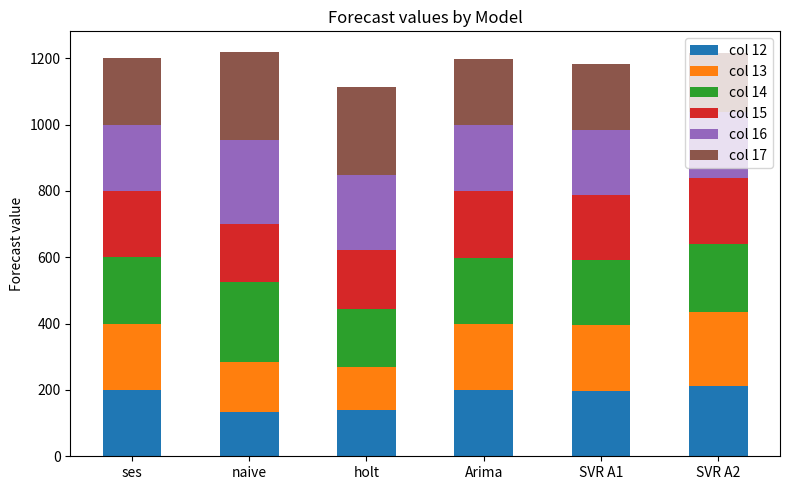

How many bars are there in total?

6